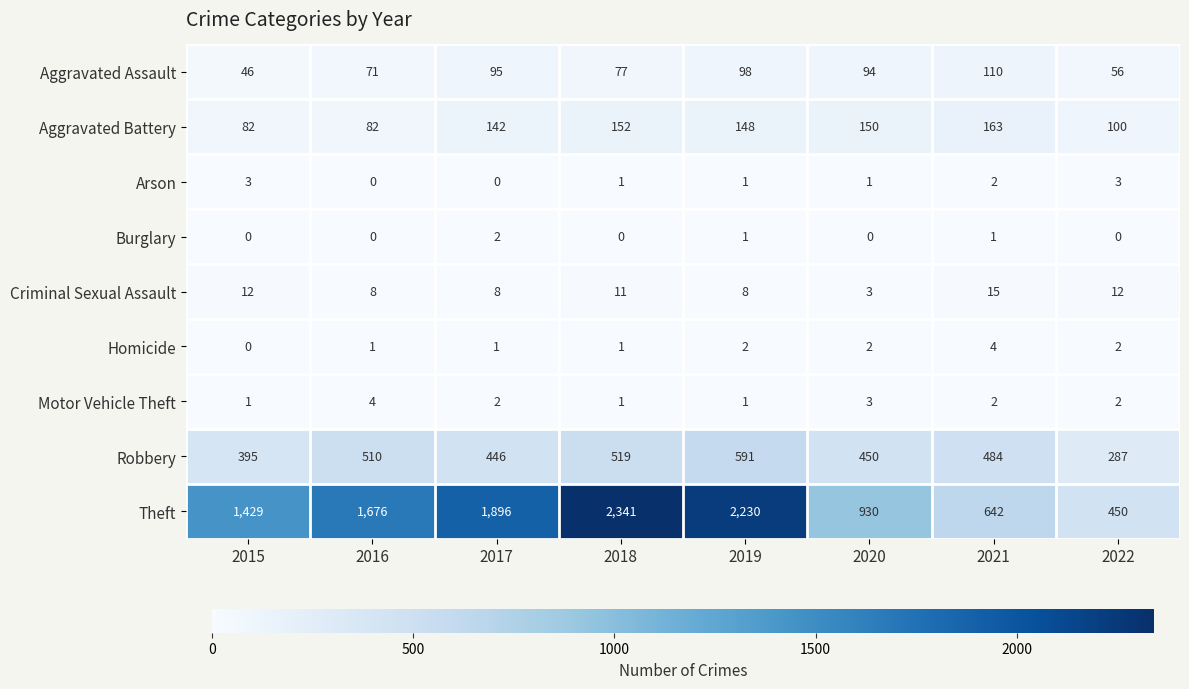

Which series changed the most between 2017 and 2020?

Theft